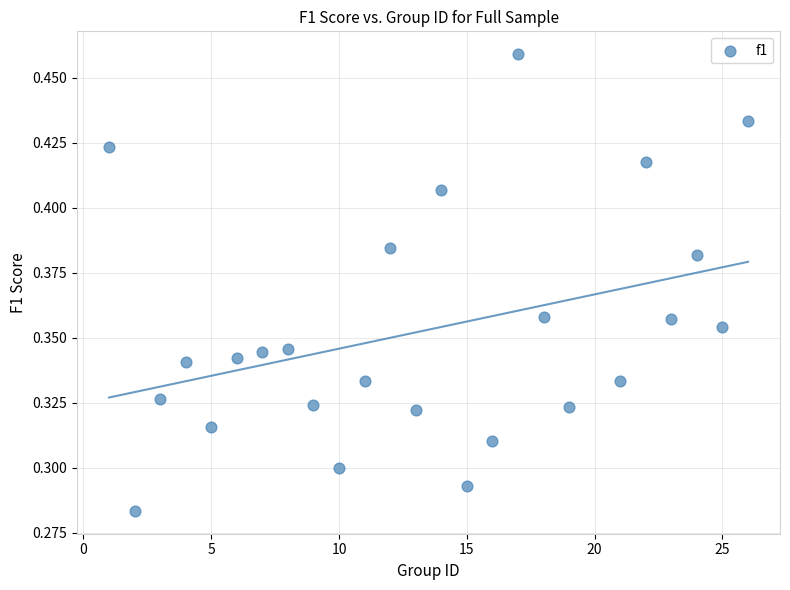

What is the range of X values (max minus min)?

25.0